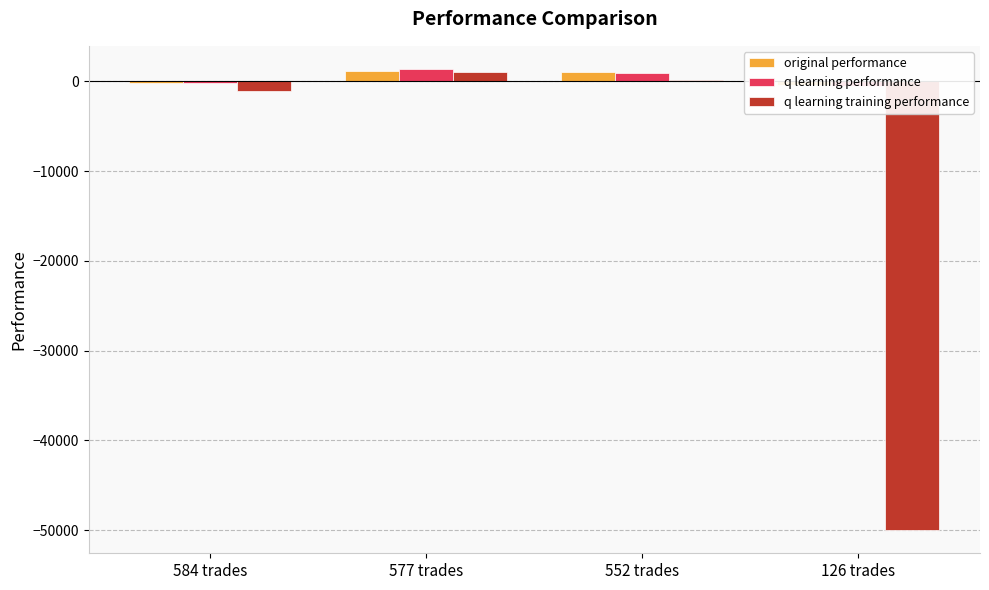

What is the sum of the q learning training performance values at 552 trades and 577 trades?

1069.9